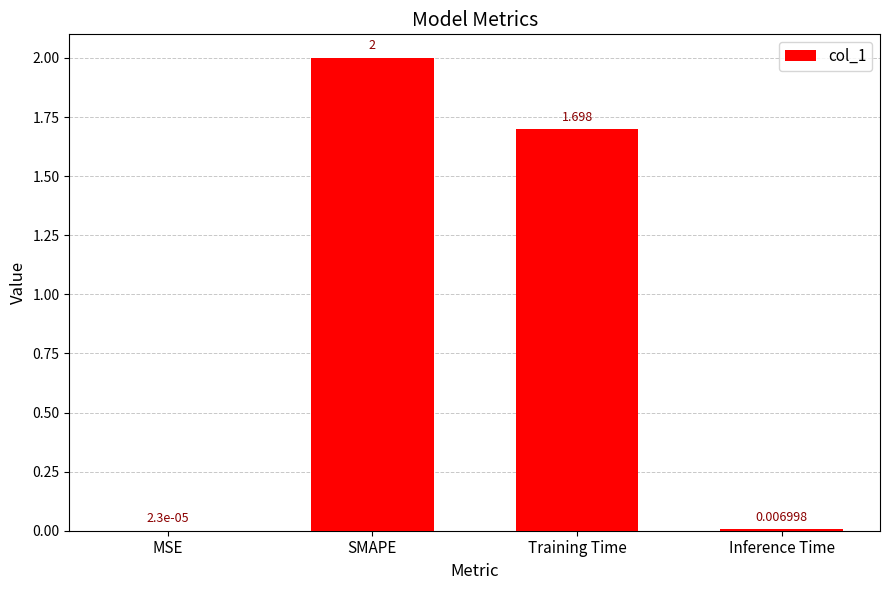

What is the sum of all values?

3.7